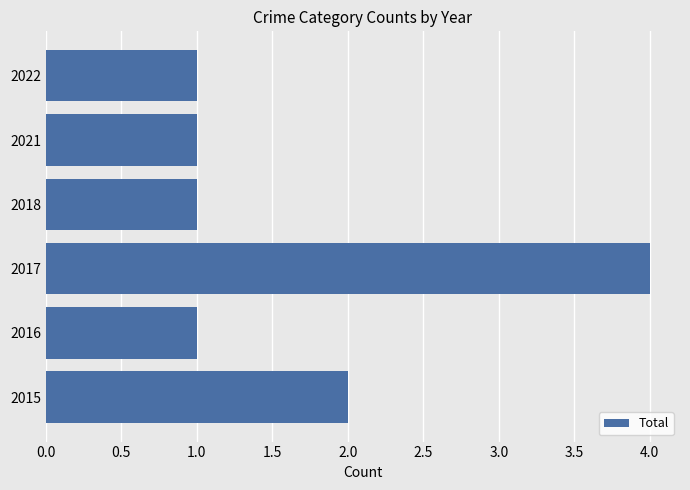

Is it true that the value at 2021 is 1?

True